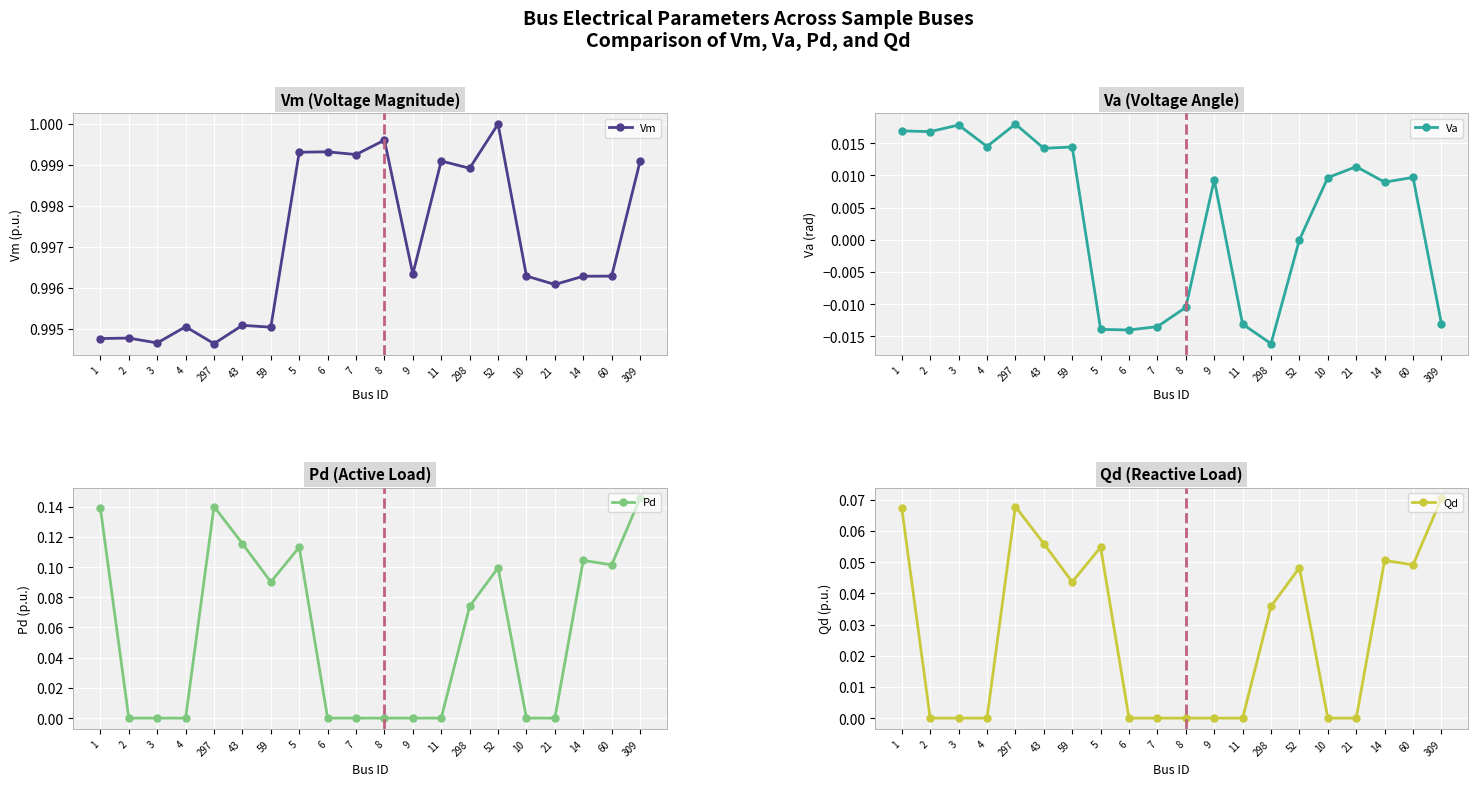

How many interior local peaks does the Qd series have?

4